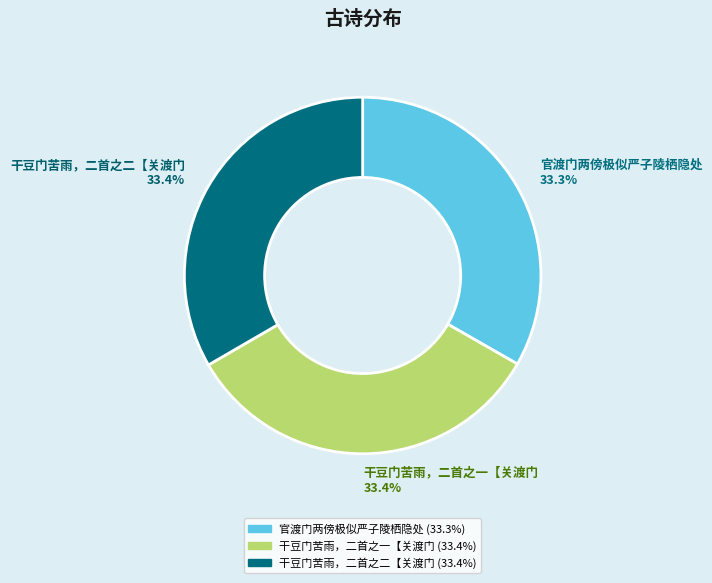

How many segments does this pie chart have?

3